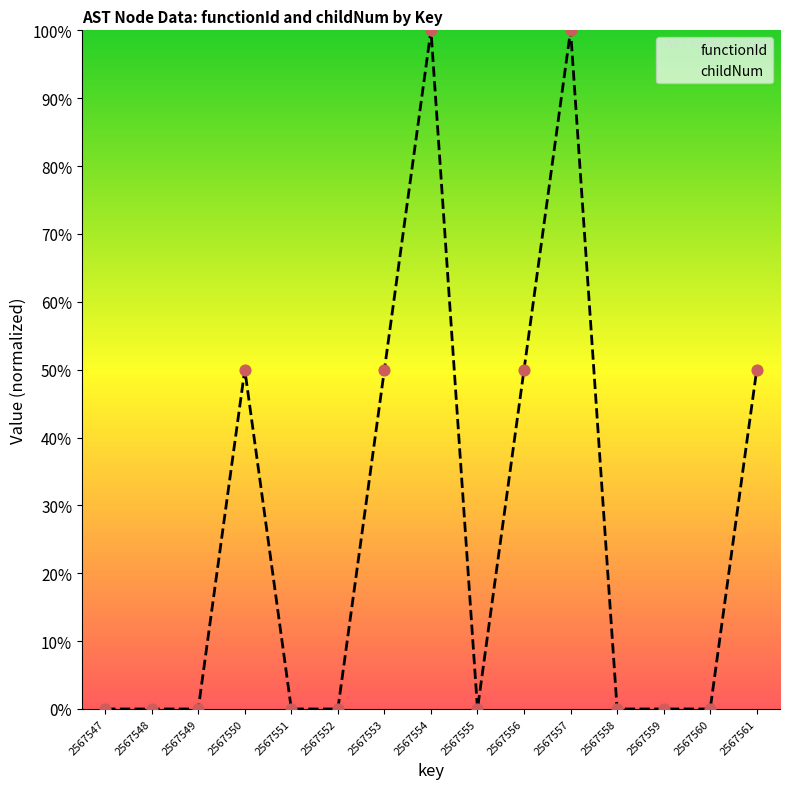

Which series has the largest Y range (max minus min)?

childNum